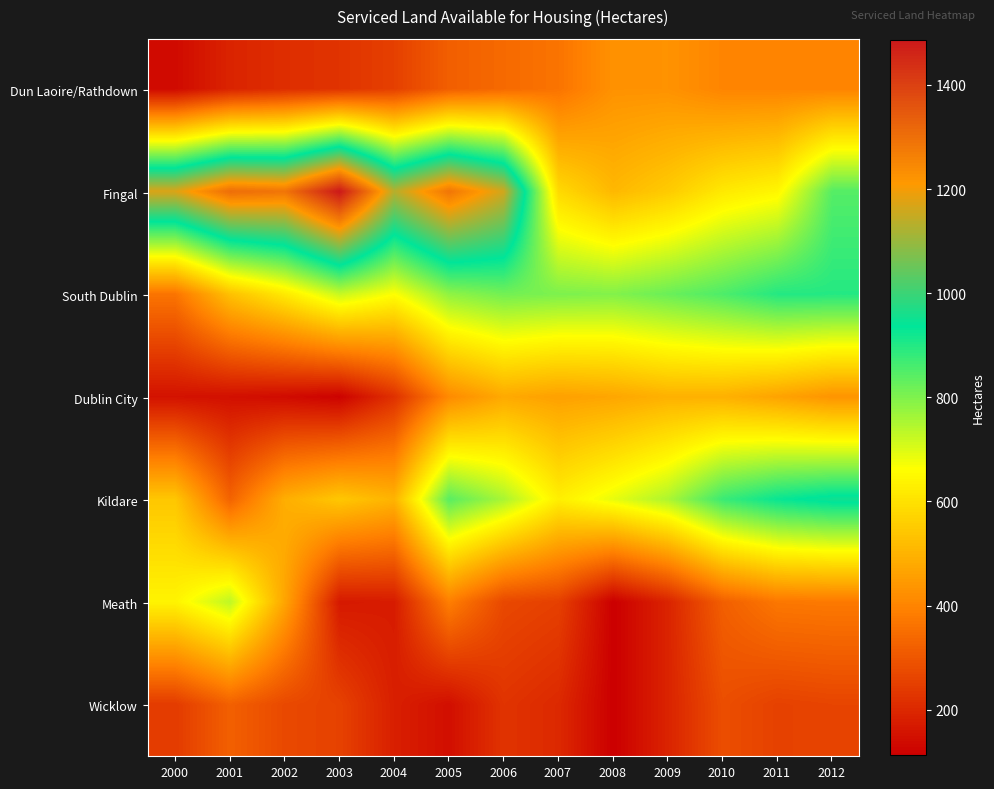

Reading left to right, what are all the values shown in this chart?

Dun Laoire/Rathdown: 2000=136	2001=191	2002=213	2003=225	2004=252	2005=318	2006=342	2007=364	2008=428	2009=429	2010=400	2011=399	2012=398
Fingal: 2000=1174	2001=1304	2002=1288	2003=1487	2004=1134	2005=1287	2006=1161	2007=583	2008=511	2009=551	2010=617	2011=646	2012=846
South Dublin: 2000=365	2001=530	2002=618	2003=724	2004=664	2005=783	2006=814	2007=803	2008=797	2009=823	2010=854	2011=898	2012=898
Dublin City: 2000=153	2001=148	2002=138	2003=119	2004=219	2005=412	2006=479	2007=460	2008=472	2009=496	2010=495	2011=466	2012=433
Kildare: 2000=542	2001=328	2002=489	2003=543	2004=501	2005=841	2006=755	2007=629	2008=688	2009=751	2010=875	2011=928	2012=954
Meath: 2000=640	2001=733	2002=470	2003=168	2004=174	2005=387	2006=270	2007=252	2008=112	2009=191	2010=319	2011=371	2012=375
Wicklow: 2000=241	2001=321	2002=271	2003=256	2004=181	2005=146	2006=225	2007=202	2008=112	2009=191	2010=282	2011=255	2012=262